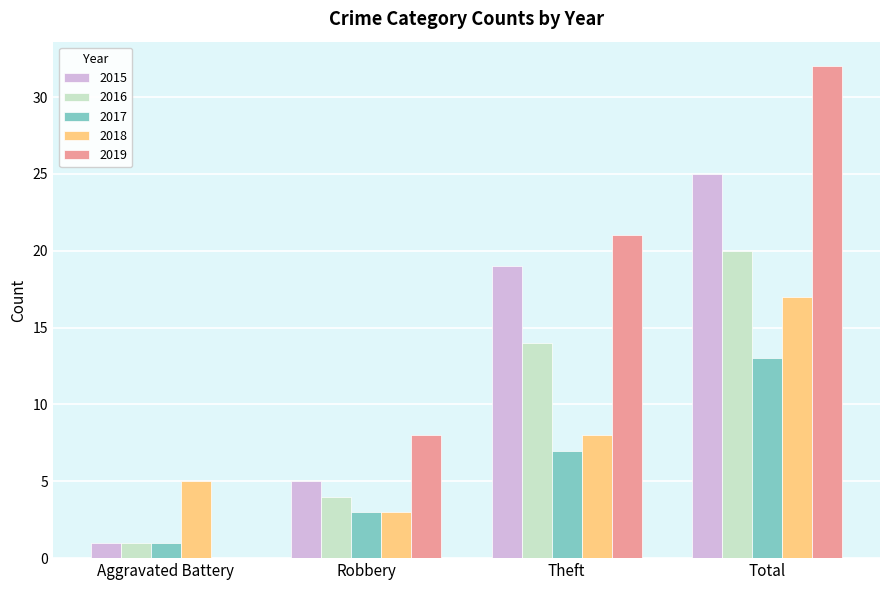

What is the spread (max minus min) of values at Robbery?

5